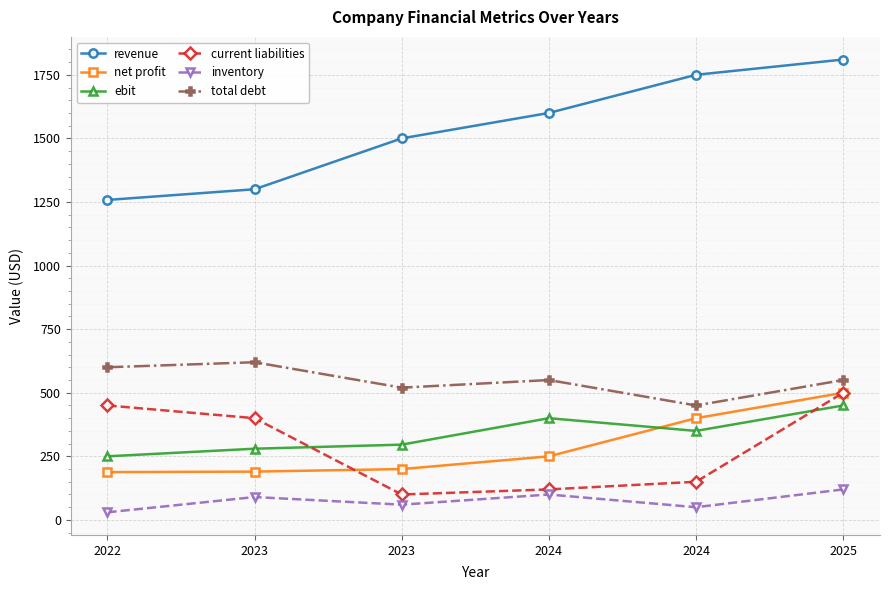

At which category does ebit reach its first local valley?

2024